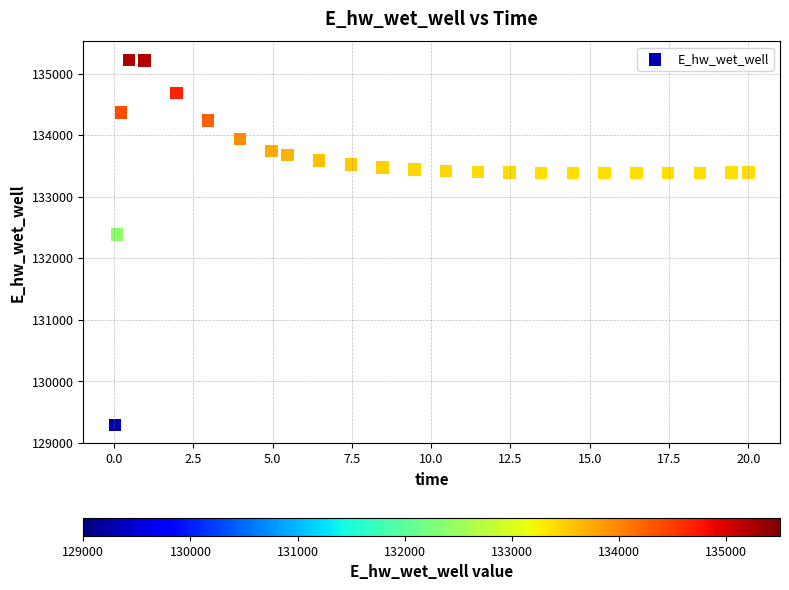

What Y value in the scatter plot is closest to 132257?

132387.8